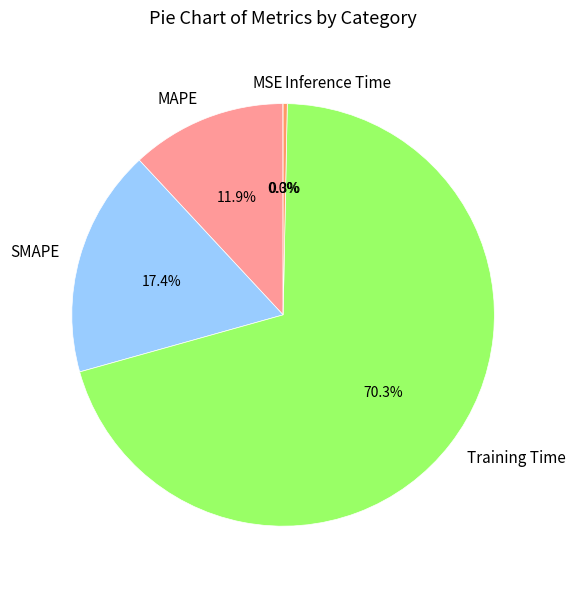

The SMAPE slice represents 17% of the pie. True or false?

True